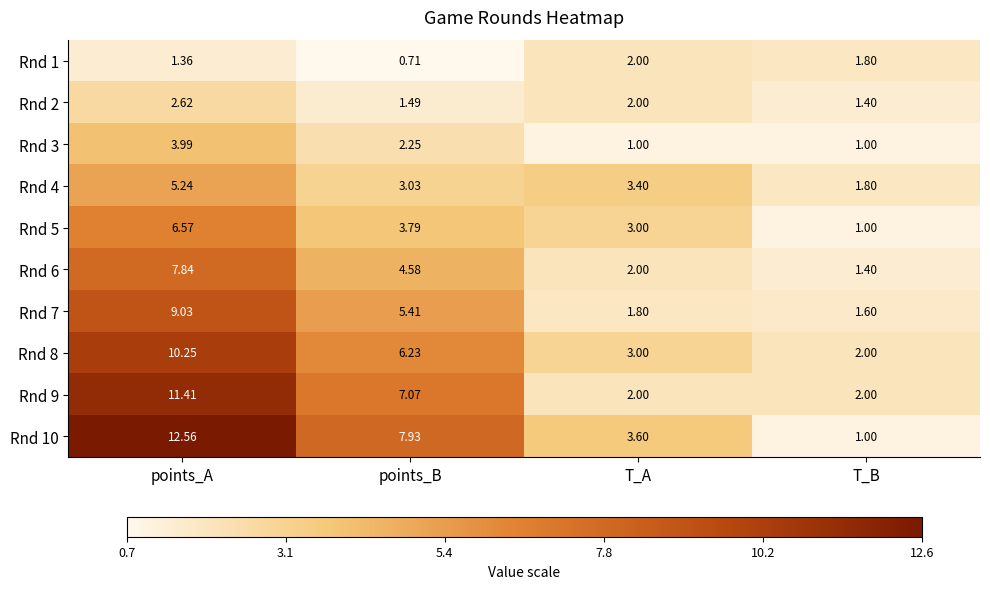

Where is Rnd 7 nearest to the value 5?

points_B